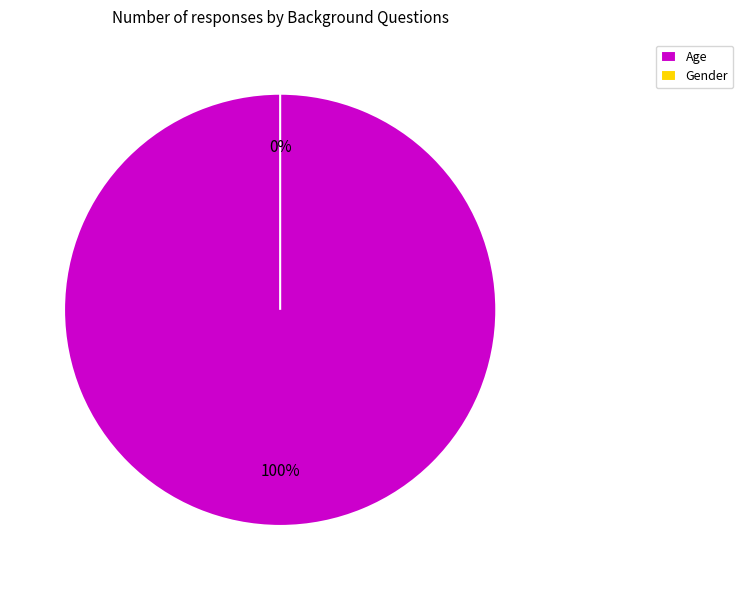

Which category has the biggest portion of the pie?

Age